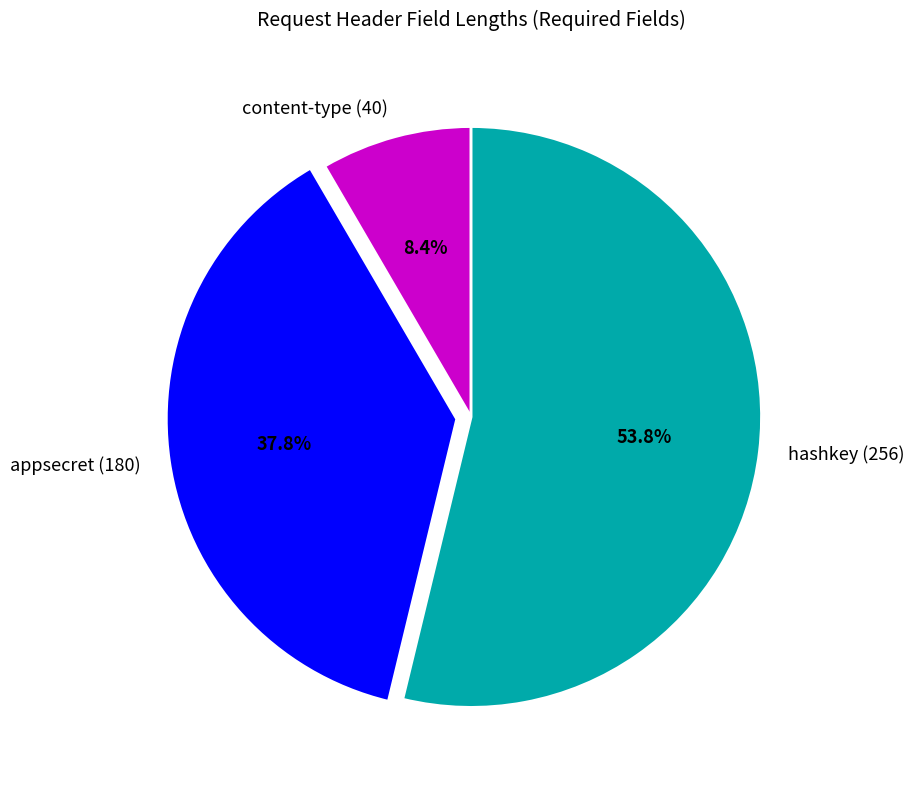

Which slice is the largest?

hashkey (256)